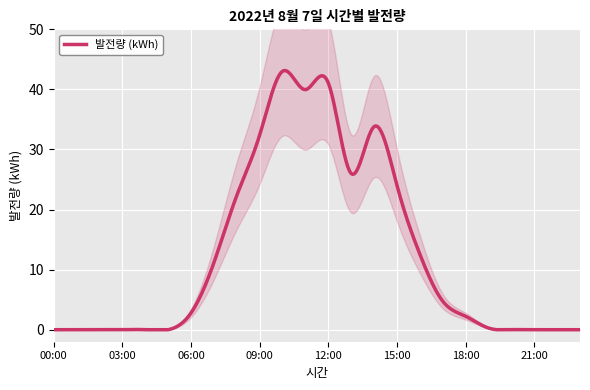

What is the average value?

12.4